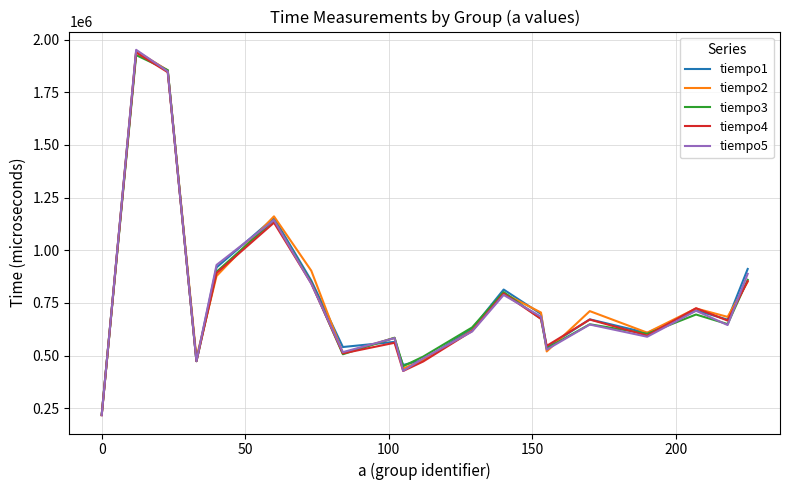

How many lines are shown in the chart?

5